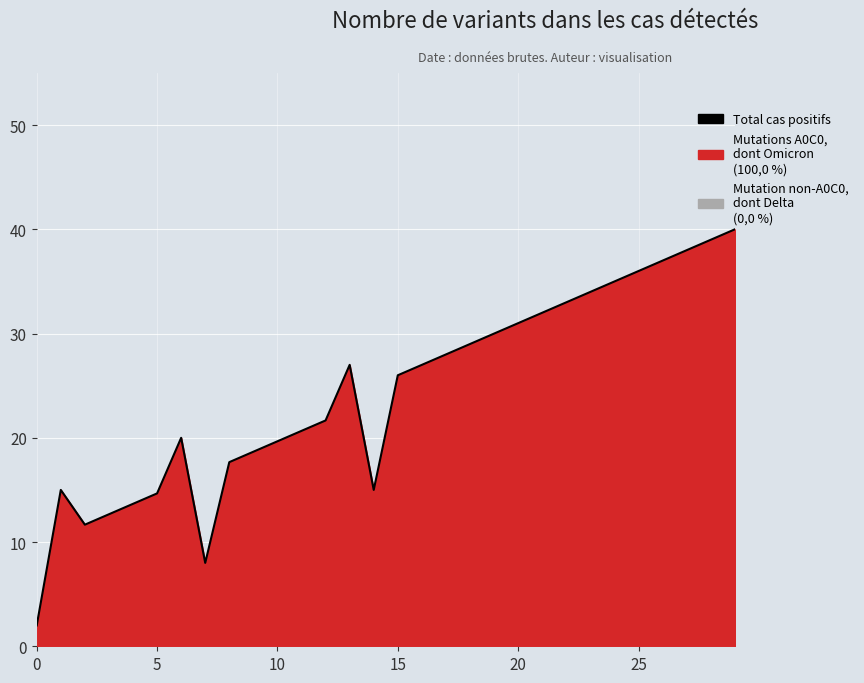

How many interior local valleys (lower than both neighbors) does the data have?

3